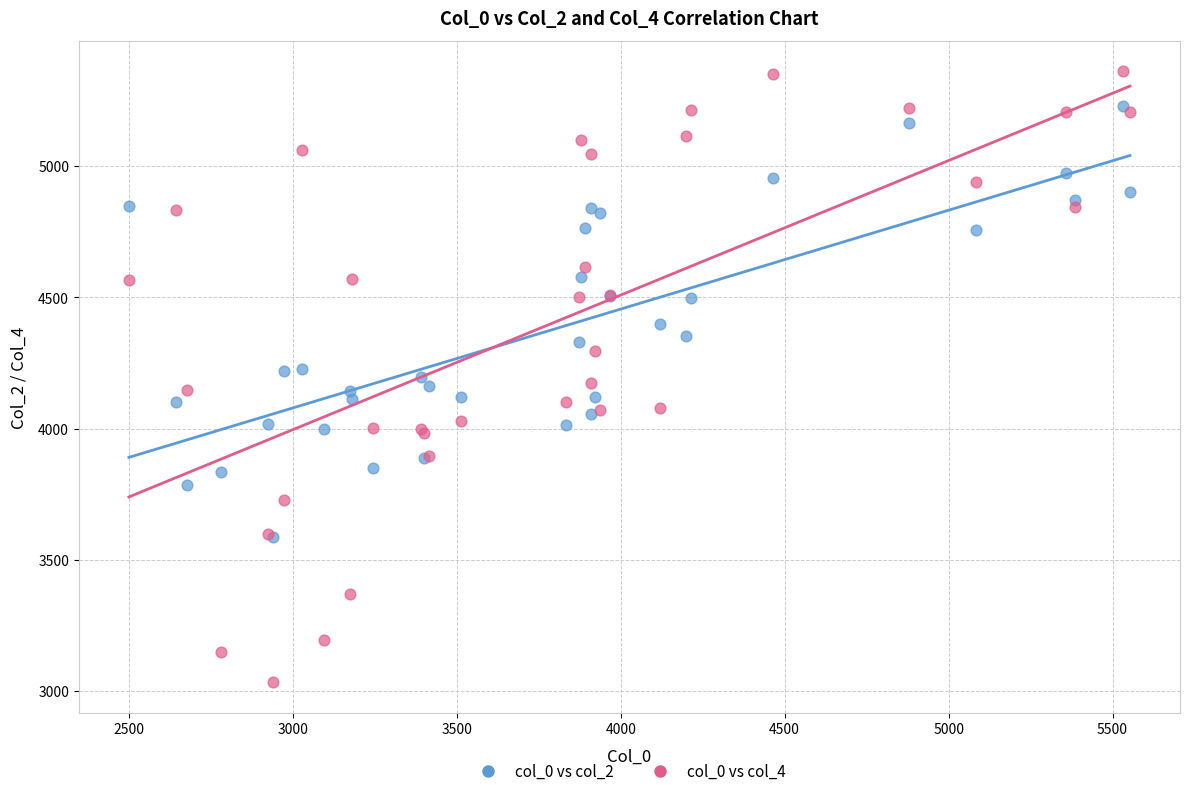

What are all the series names shown in the legend?

col_0 vs col_2, col_0 vs col_4